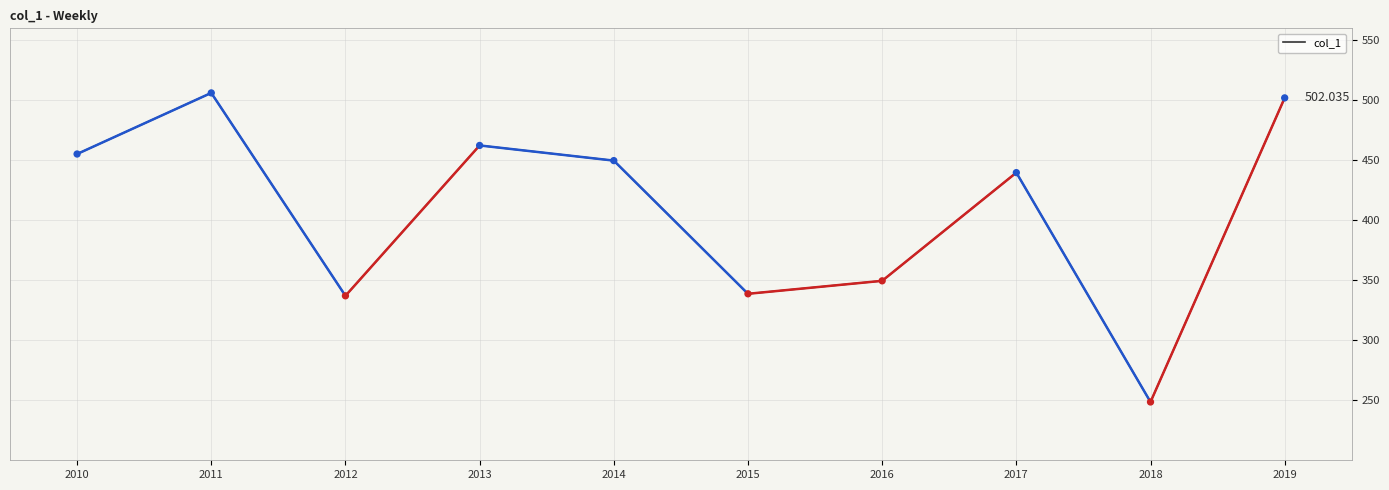

Between 2015 and 2016, which is larger?

2016